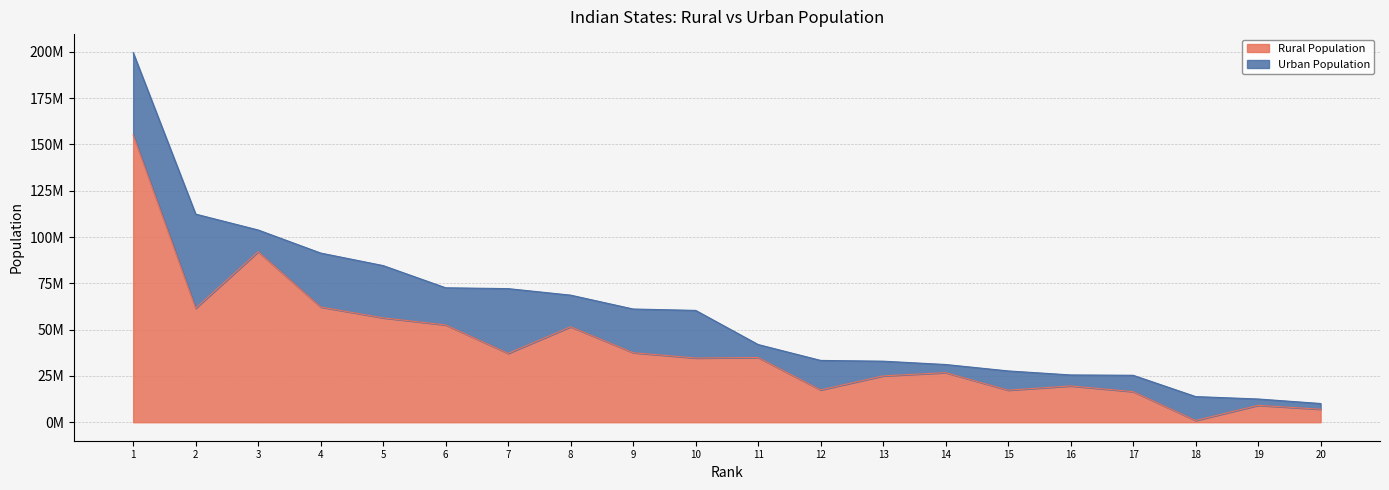

At which category does the chart reach its peak across all series?

1